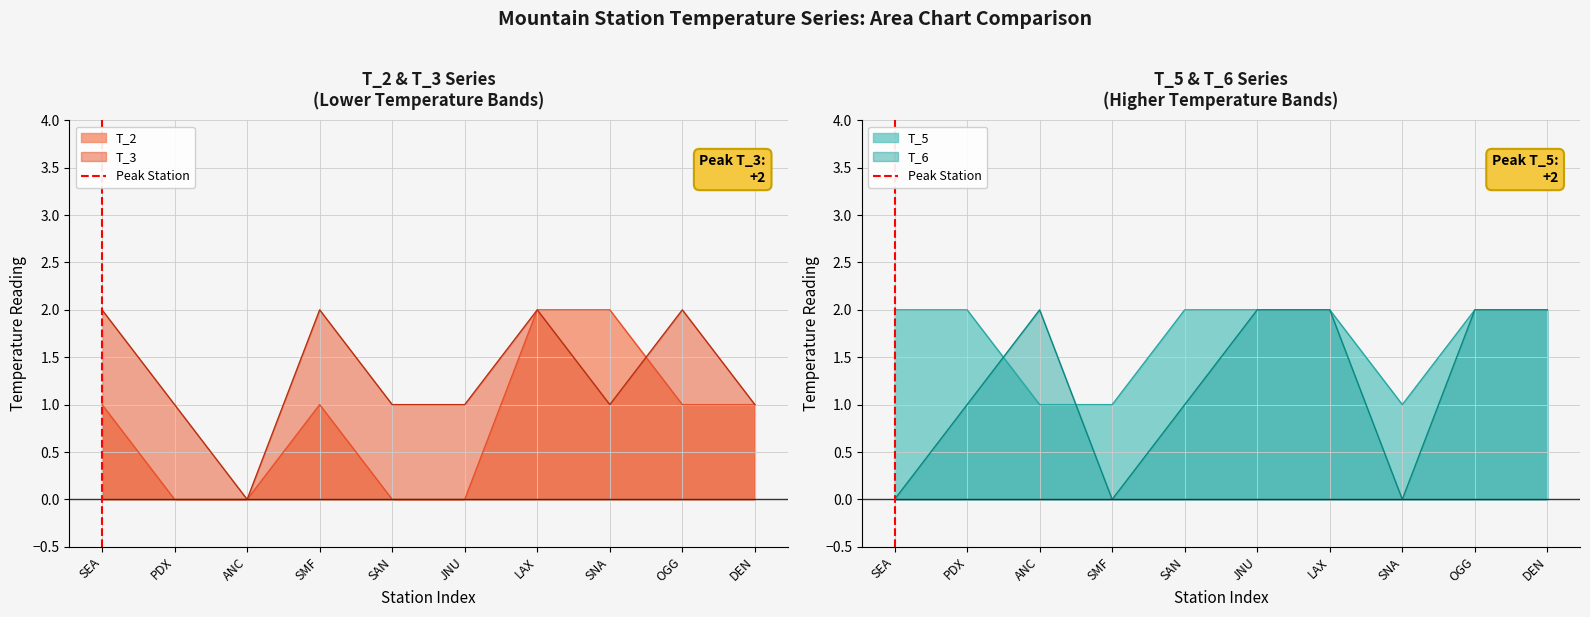

The T_6 series shows 3 at LAX. True or false?

False